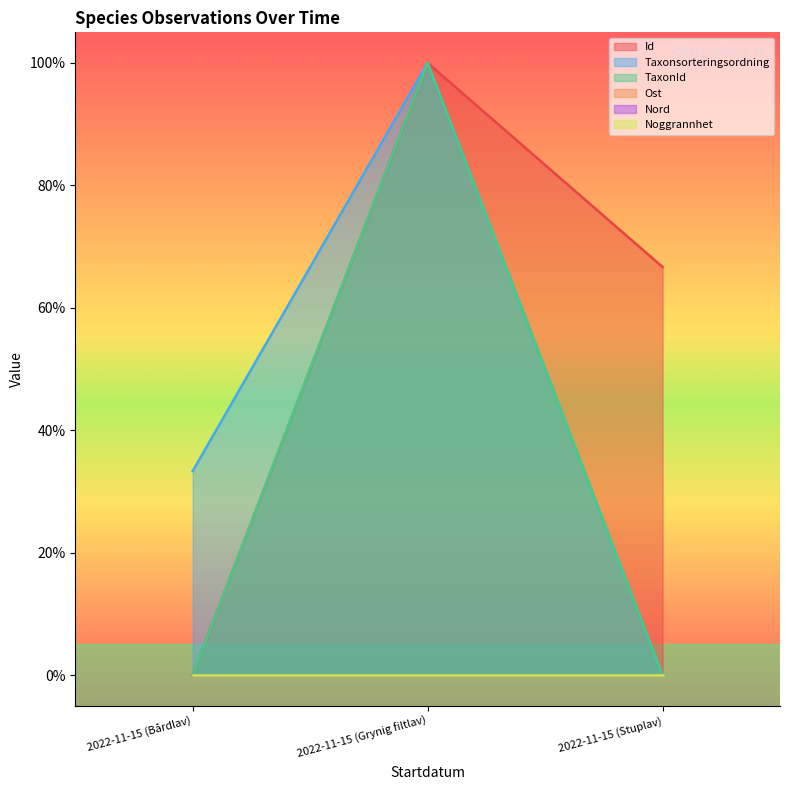

Between 2022-11-15 (Stuplav) and 2022-11-15 (Bårdlav), which is larger?

2022-11-15 (Stuplav)